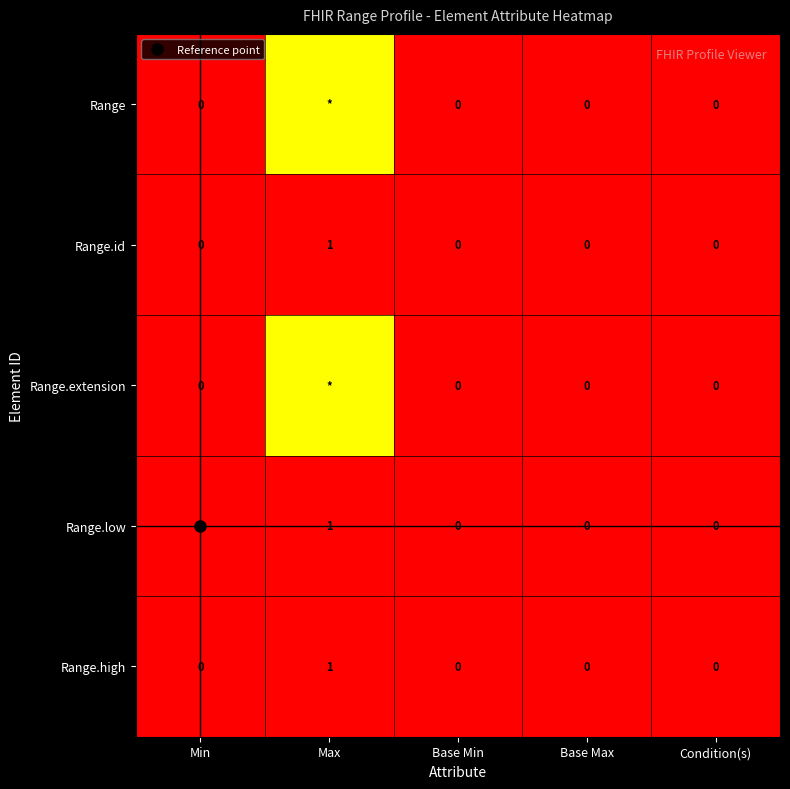

Rank the categories by Range.low value from highest to lowest.

Max, Min, Base Min, Base Max, Condition(s)